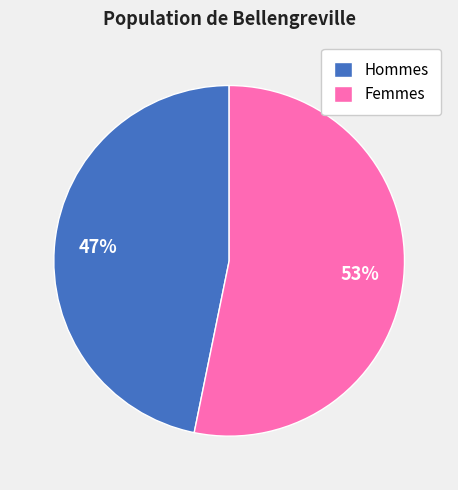

What is the ratio of the value at Femmes to the value at Hommes?

1.1